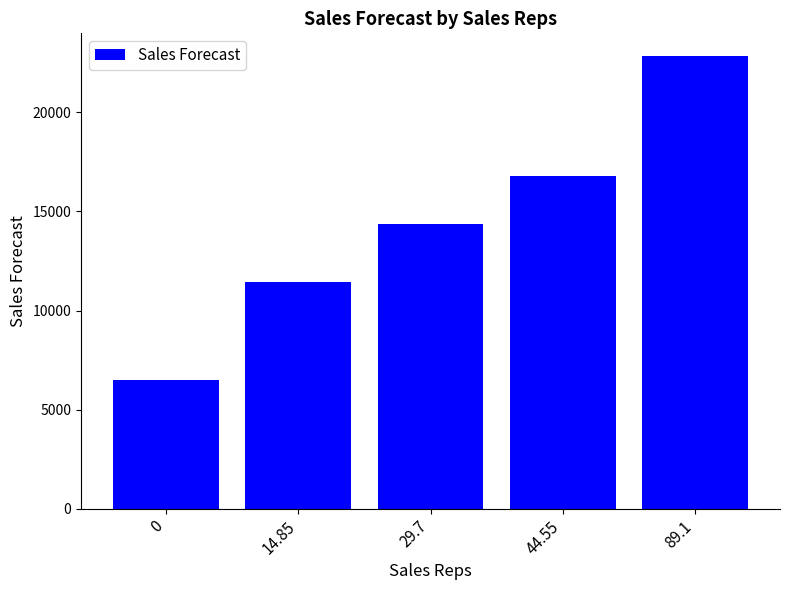

Count the number of values greater than 14358.

3